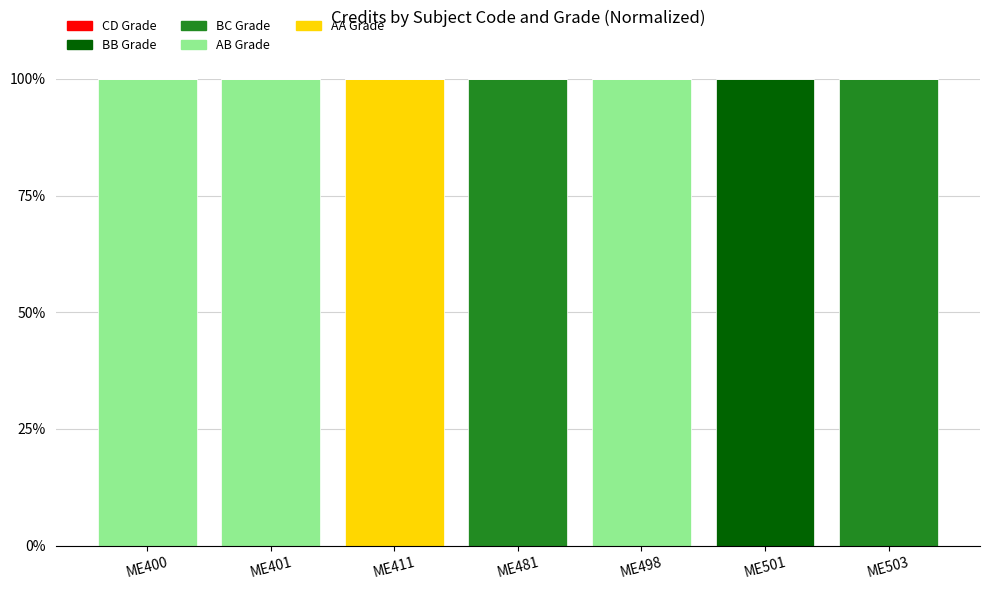

What is the total value across all series at ME498?

100